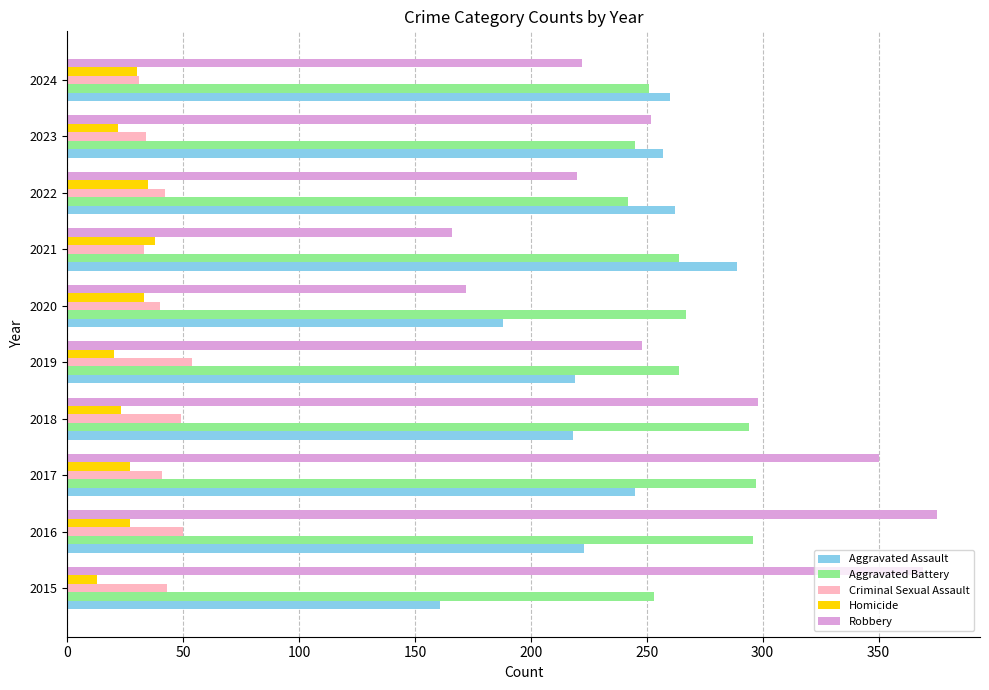

What is the approximate value of Robbery at 2016?

375